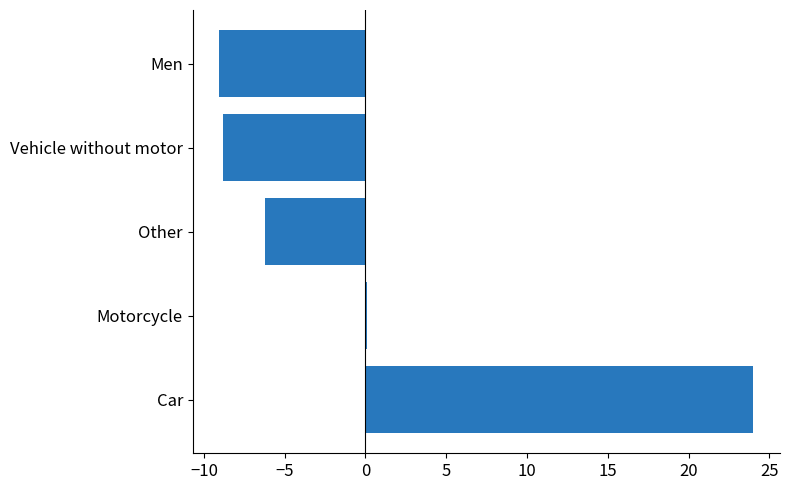

What is the maximum value shown in the chart?

24.0